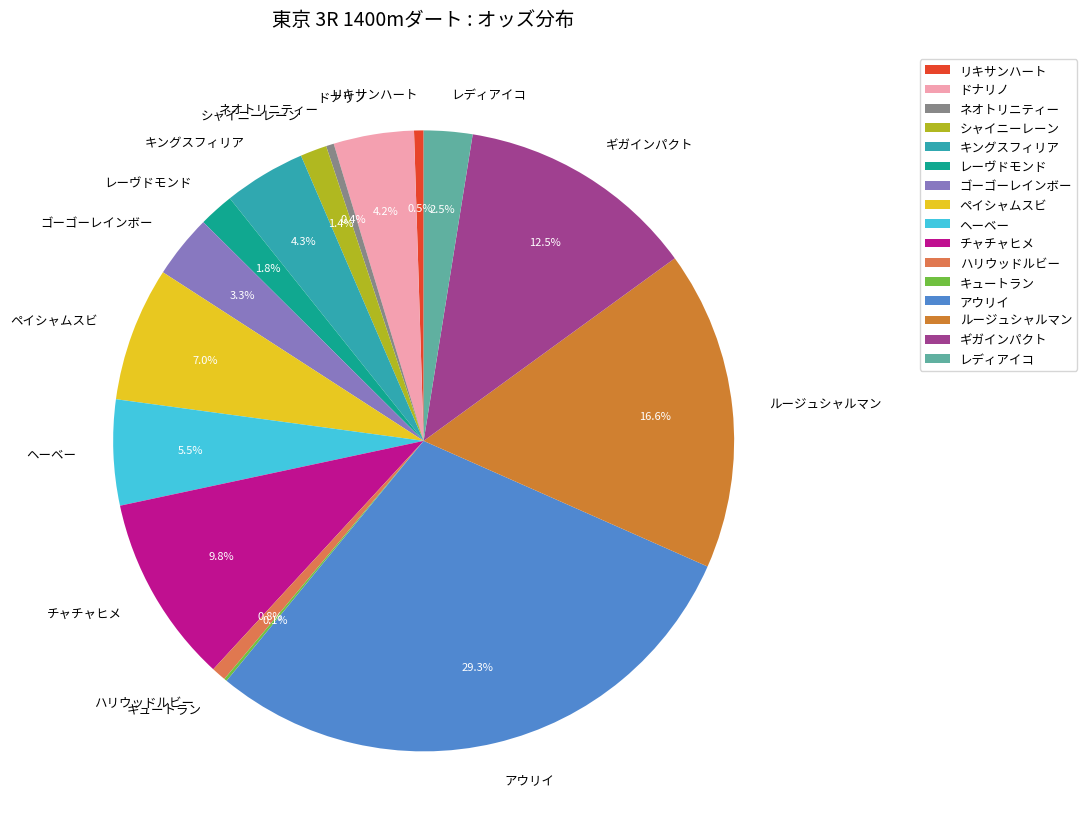

Between ゴーゴーレインボー and ルージュシャルマン, which is larger?

ルージュシャルマン